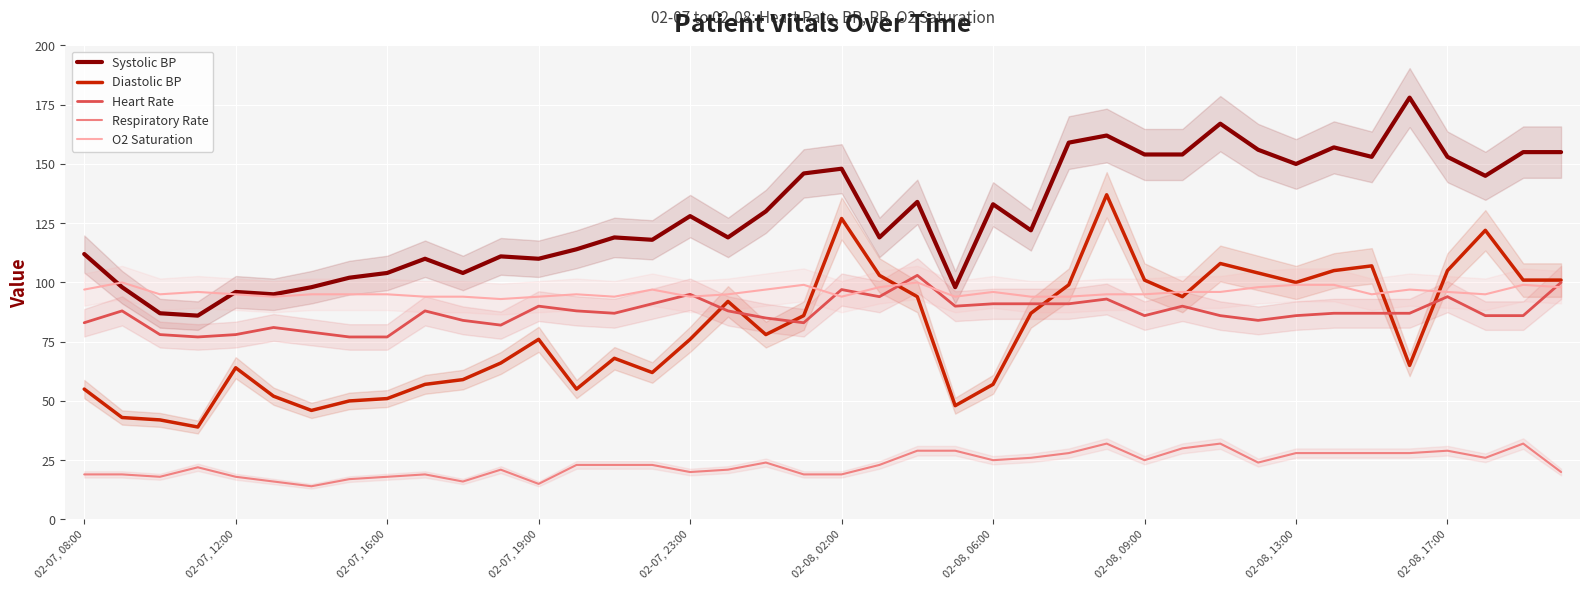

What is the average value of the O2 Saturation series?

96